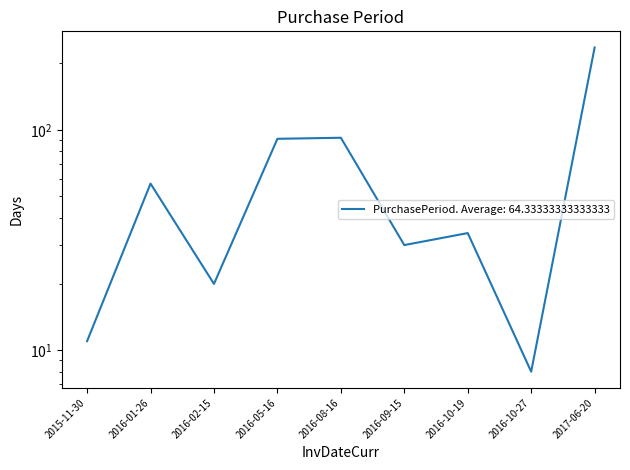

The chart shows a value of 51 at 2016-09-15. True or false?

False